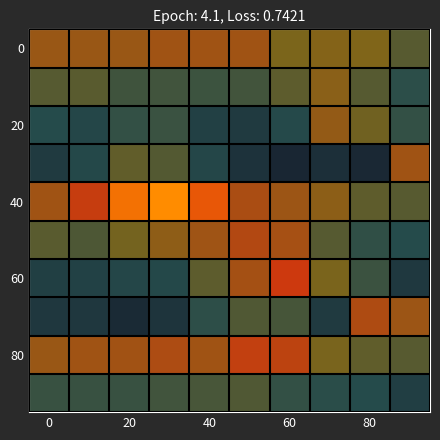

At how many categories does at least one series exceed 0?

10